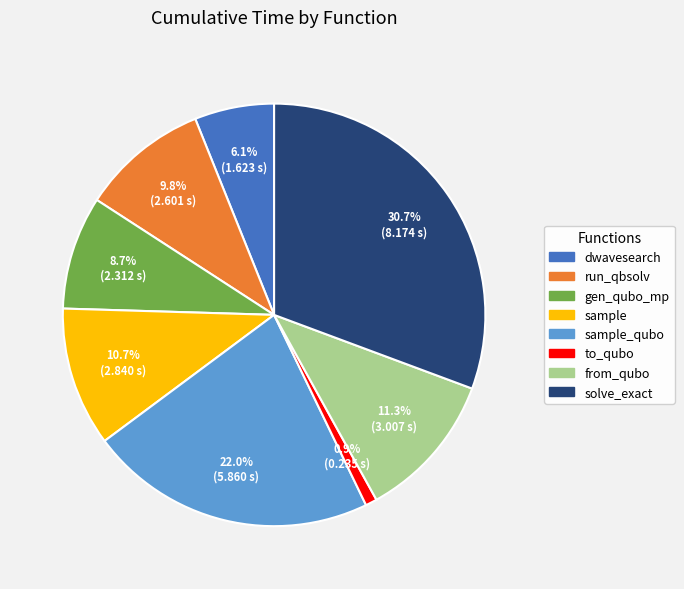

To the nearest percent, what portion does sample represent?

11%